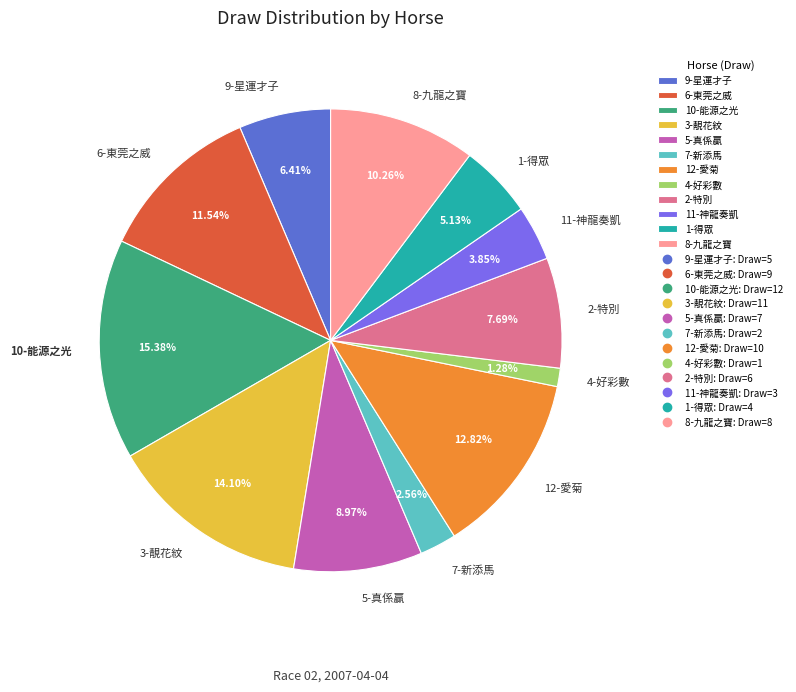

Which slice is the smallest?

4-好彩數